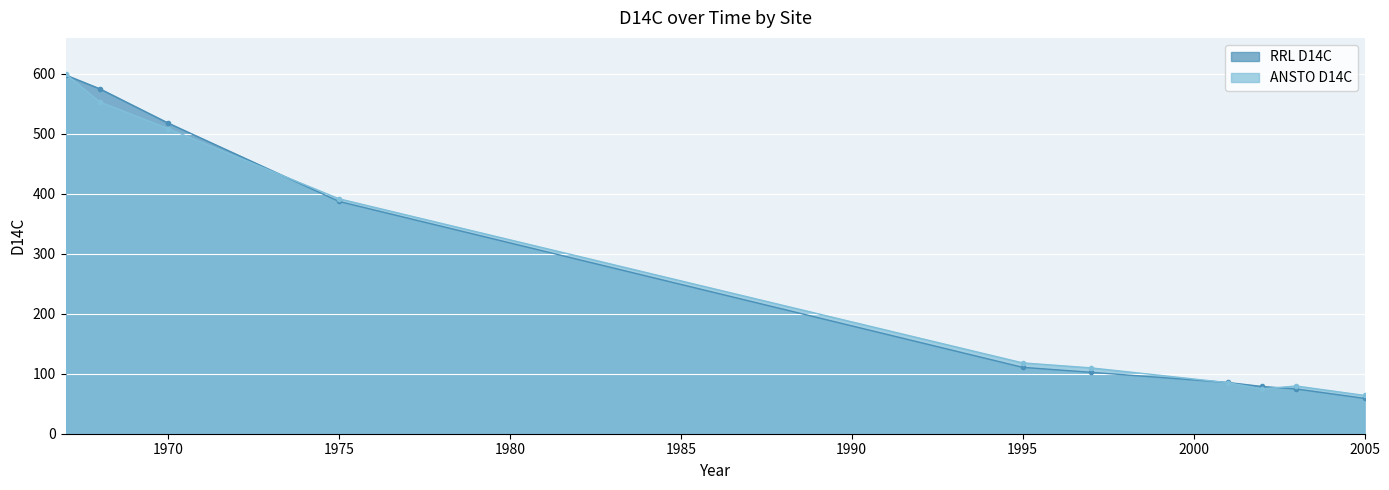

Which category has the lowest value in the RRL D14C series?

2005